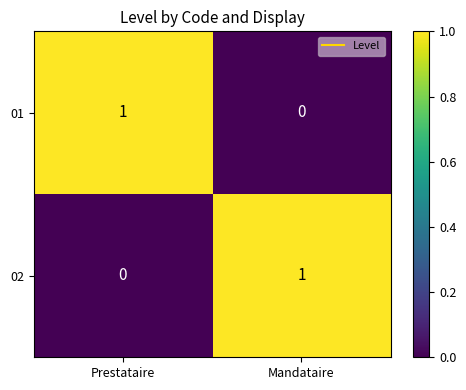

What is the greatest value displayed?

1